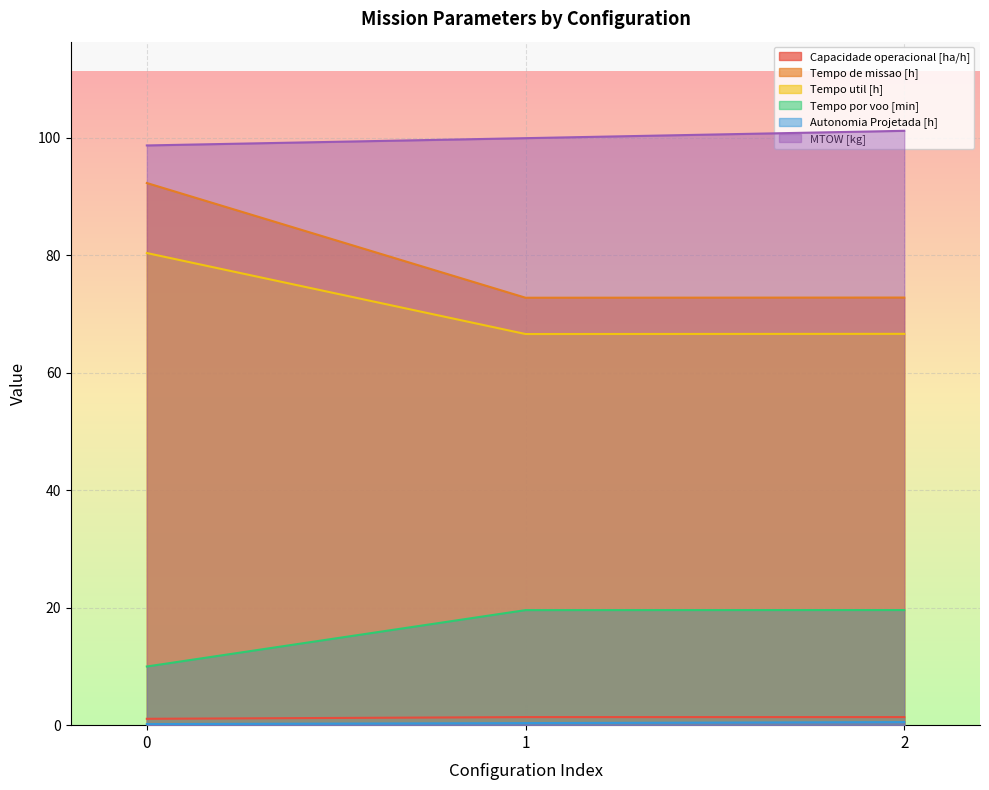

Reading left to right, transcribe all the data shown in this chart.

Capacidade operacional [ha/h]: 1.1	1.4	1.4
Tempo de missao [h]: 92.3	72.8	72.8
Tempo util [h]: 80.4	66.6	66.6
Tempo por voo [min]: 10.0	19.6	19.6
Autonomia Projetada [h]: 0.2	0.3	0.5
MTOW [kg]: 98.7	100.0	101.2